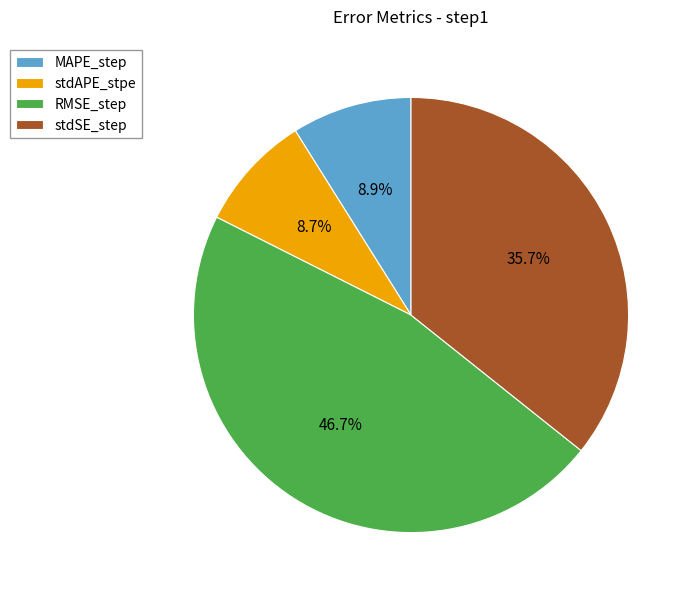

Is the sum of stdSE_step and stdAPE_stpe greater than half?

No